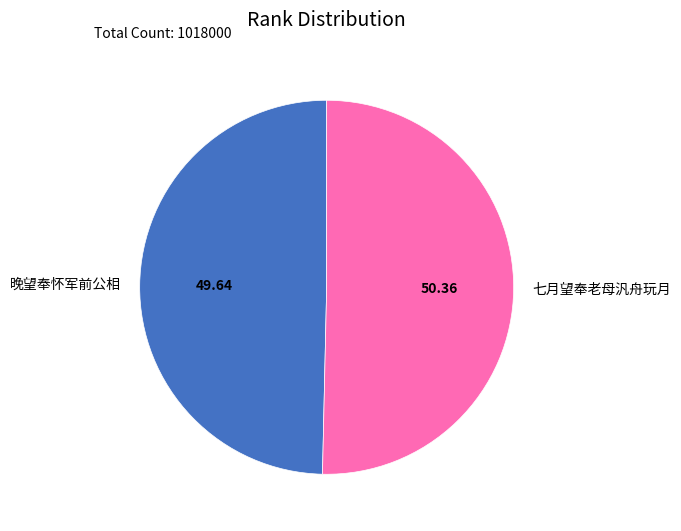

Combined, do 晚望奉怀军前公相 and 七月望奉老母汎舟玩月 account for over 50%?

Yes